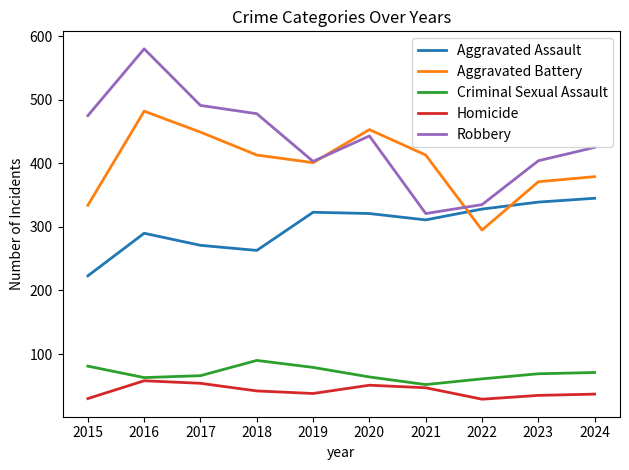

At how many categories does at least one series exceed 321?

10